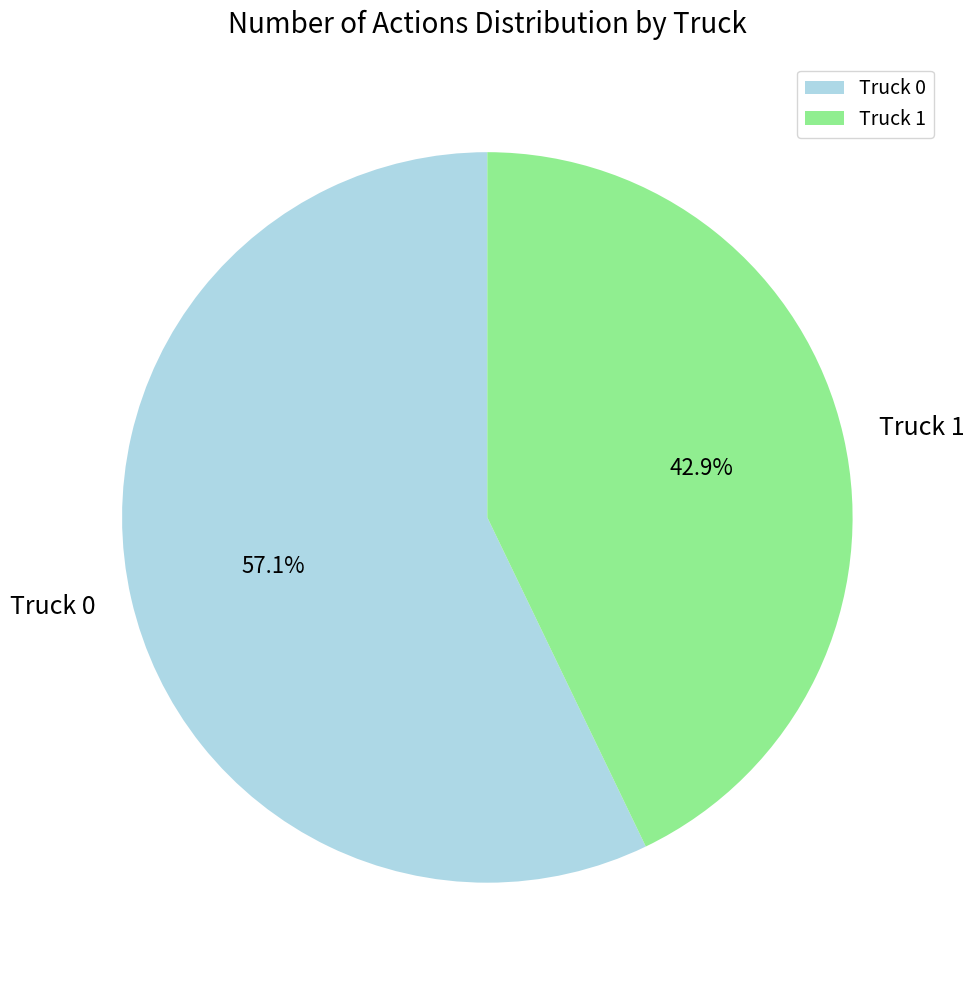

Is Truck 1 the majority of the pie?

No